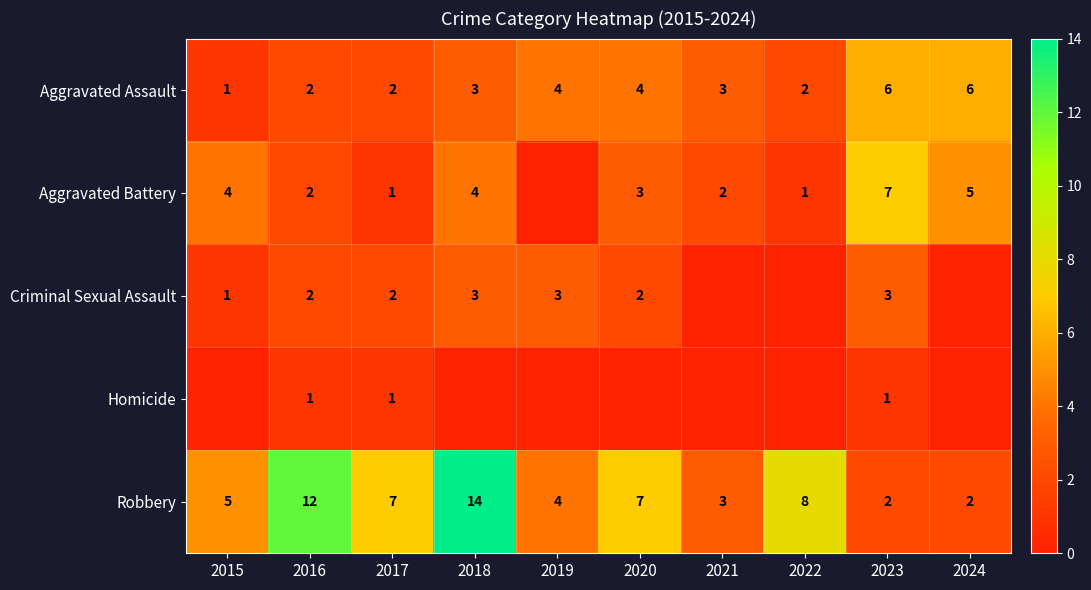

The value of Homicide at 2023 is 0. True or false?

False